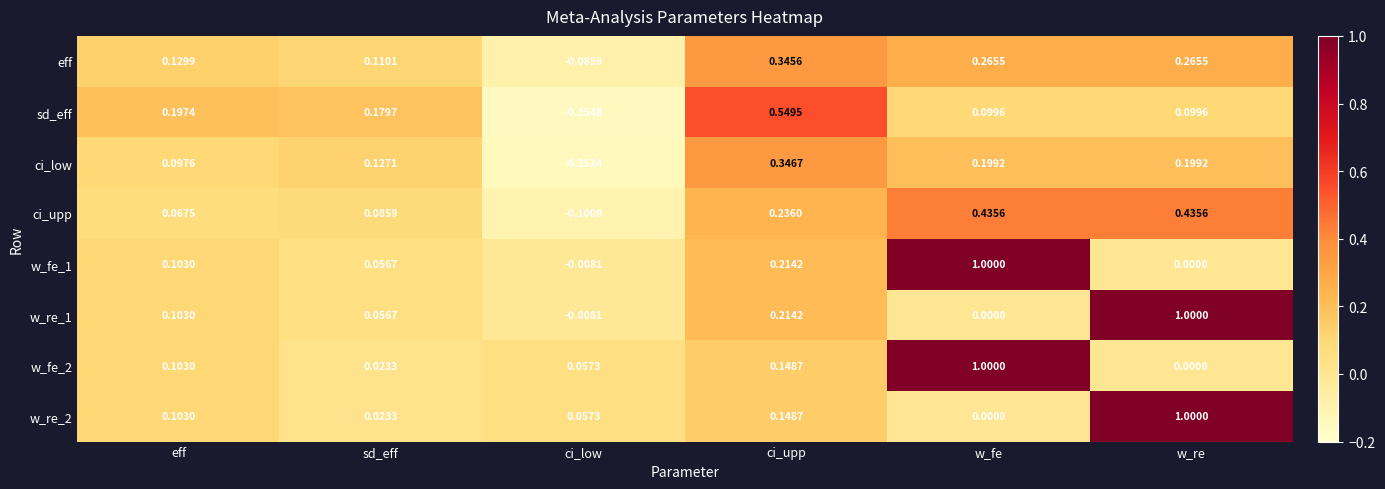

At which label does w_fe_2 reach its minimum?

w_re